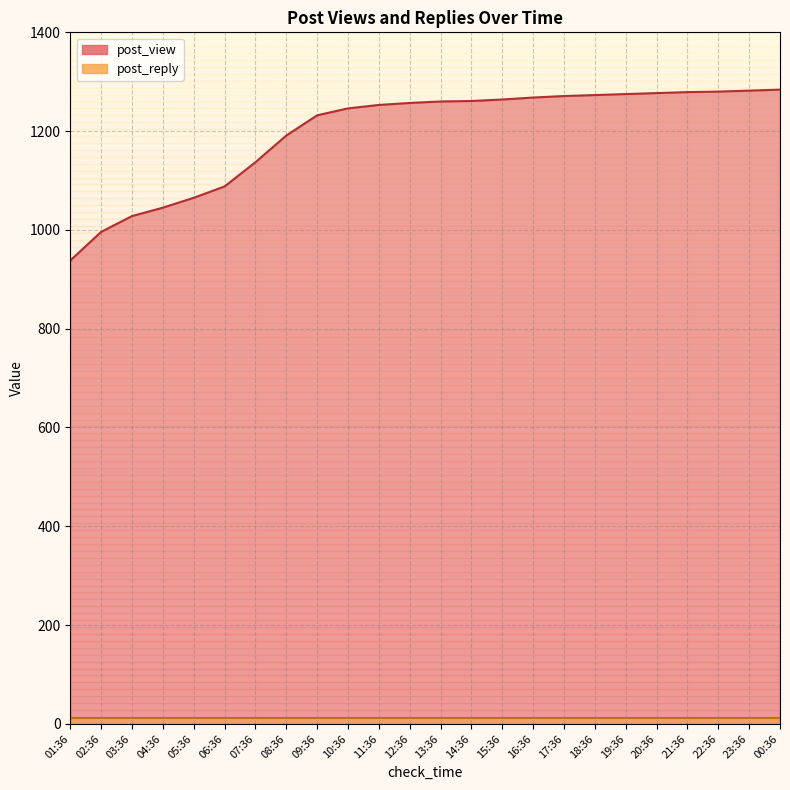

Reading right to left, list all the values displayed in this chart.

1284	1282	1280	1279	1277	1275	1273	1271	1268	1264	1261	1260	1257	1253	1246	1232	1191	1137	1088	1065	1045	1028	996	938